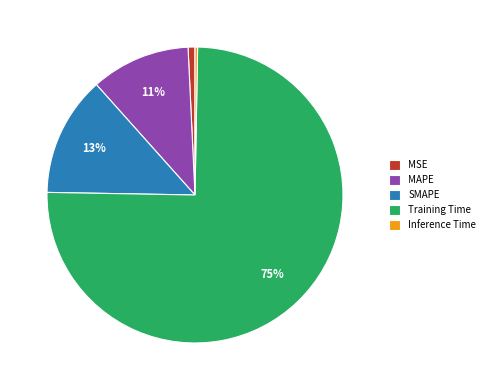

To the nearest percent, what percentage of the pie is MAPE?

11%